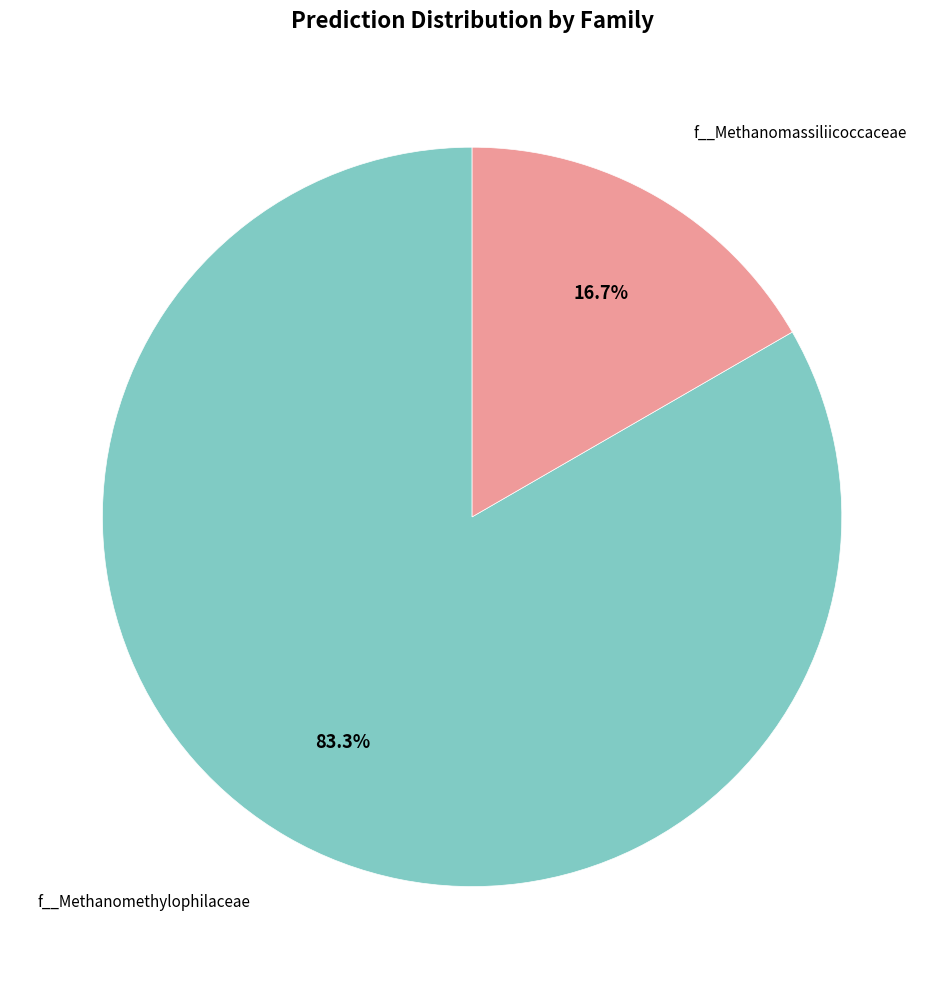

Is there any slice that represents more than half of the pie?

Yes